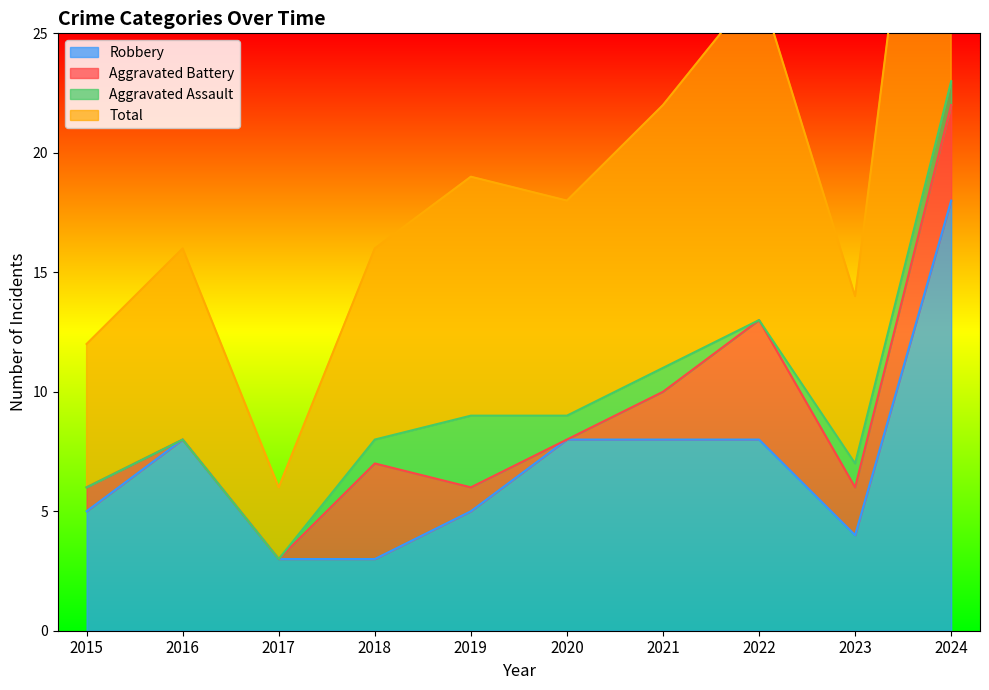

Is the value of Robbery at 2024 greater than the value of Total at 2020?

No